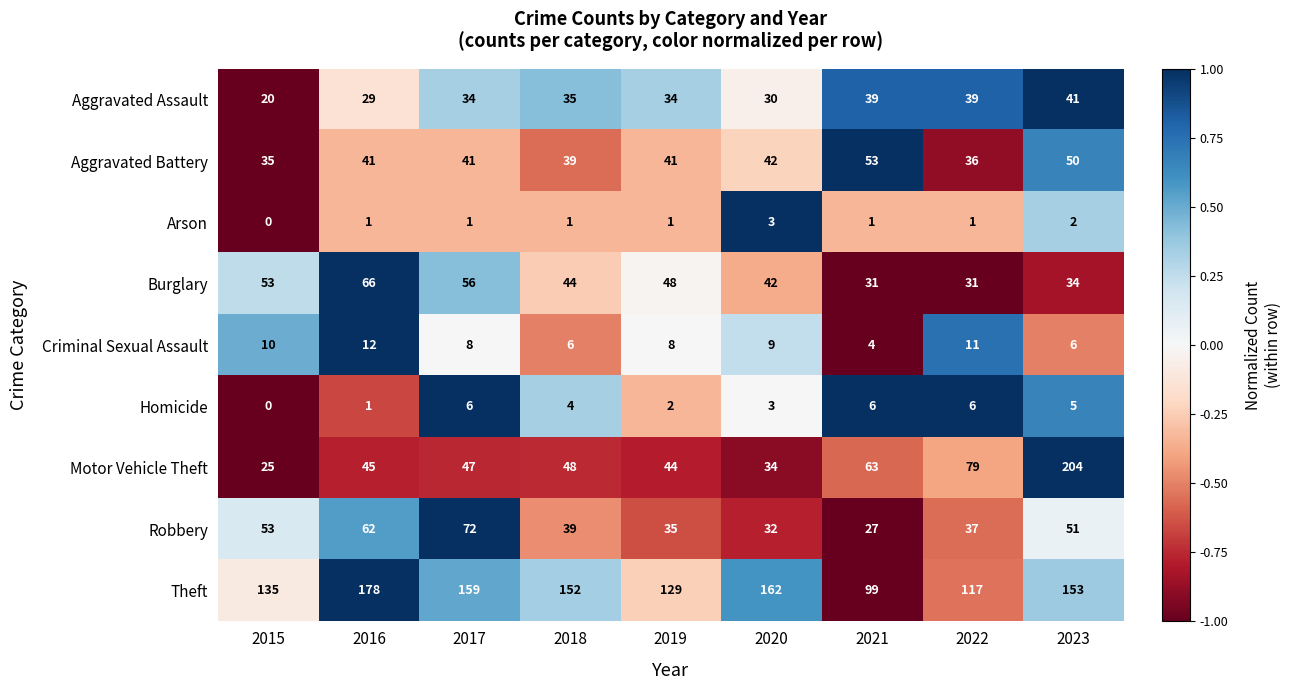

Which series has the largest total across all categories?

Theft